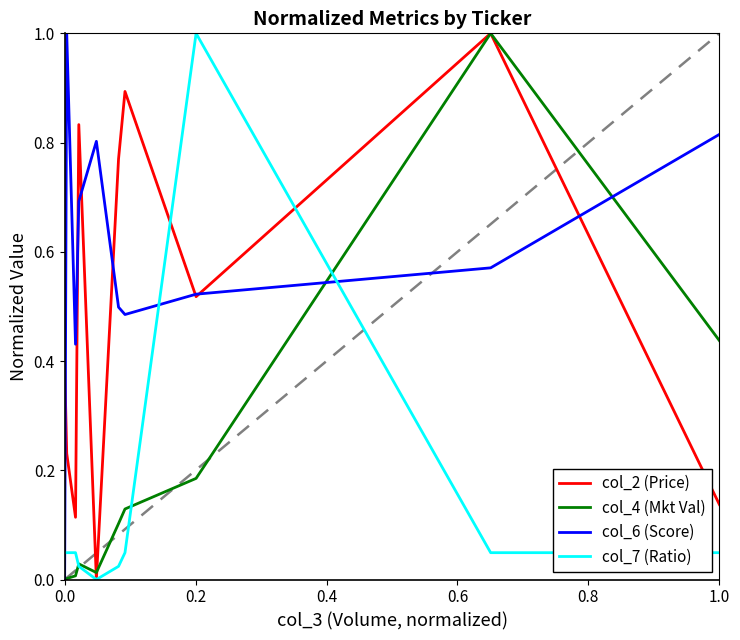

What is the difference between the maximum and minimum values in the col_7 (Ratio) series?

1.0